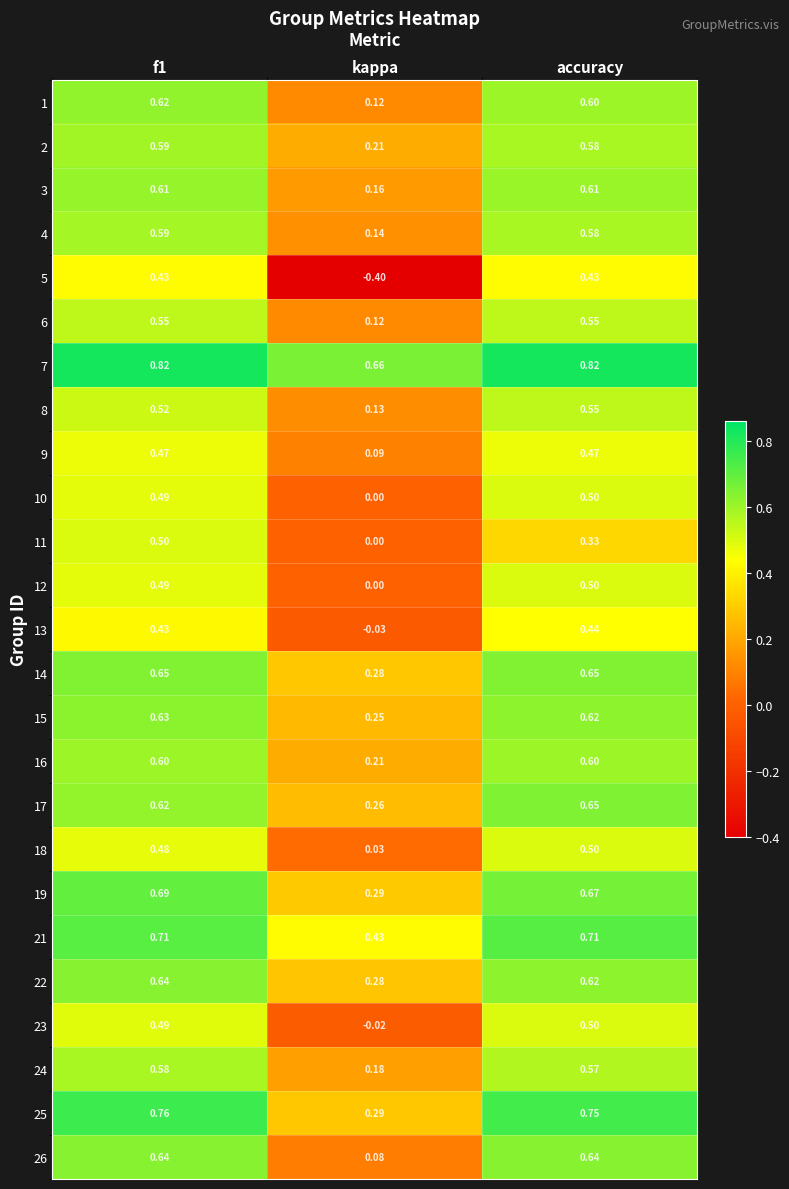

Where is 24 nearest to the value 0?

kappa